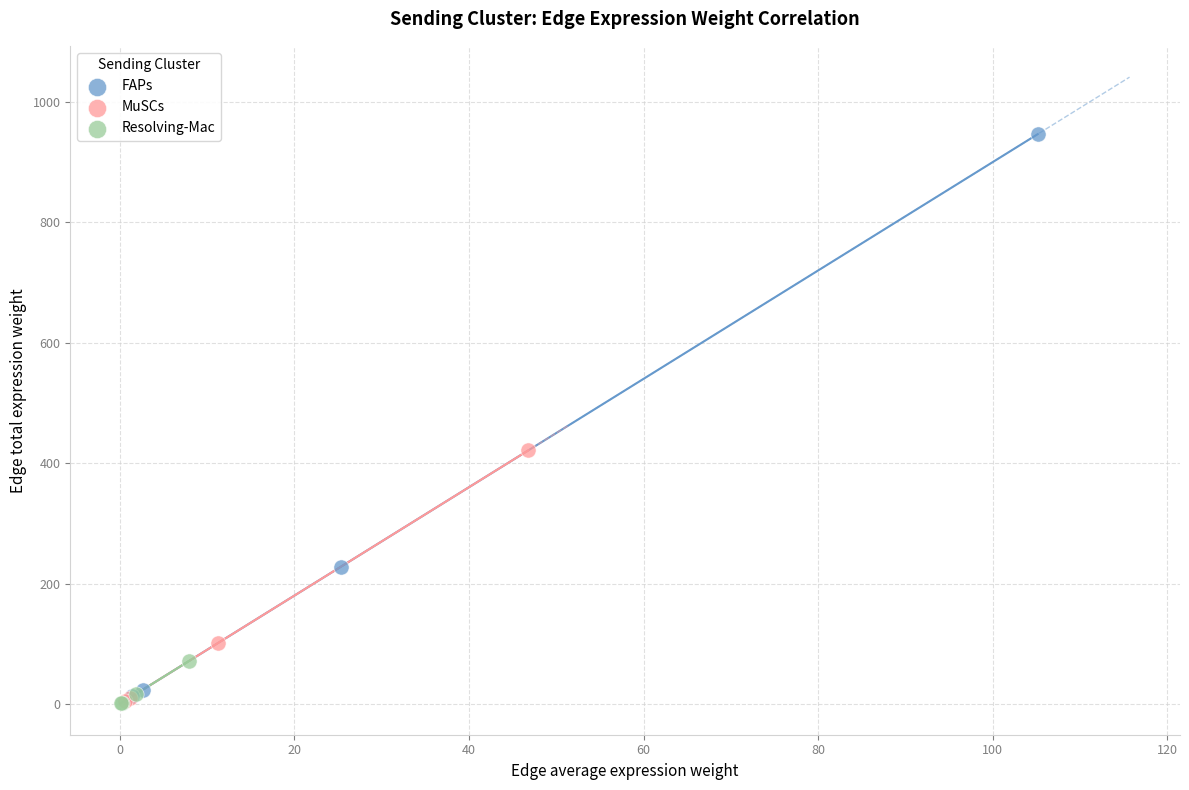

Which series has the largest Y range (max minus min)?

FAPs